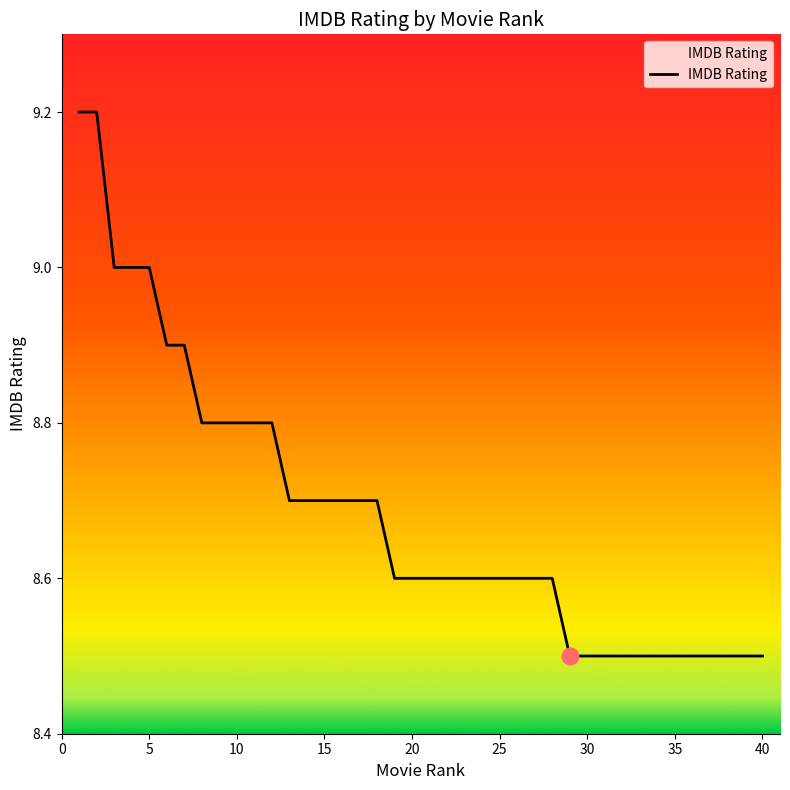

What is the difference between the maximum and minimum values?

0.7